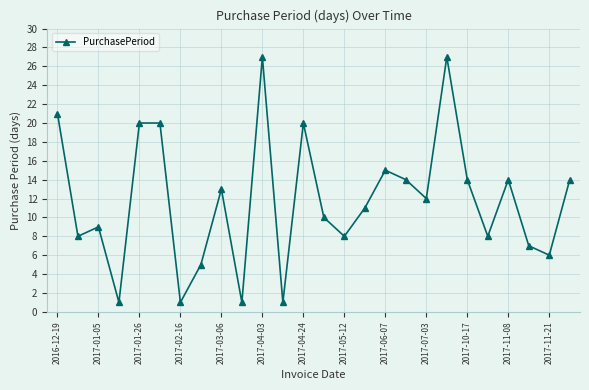

How many points are lower than both their immediate neighbors (excluding endpoints)?

9